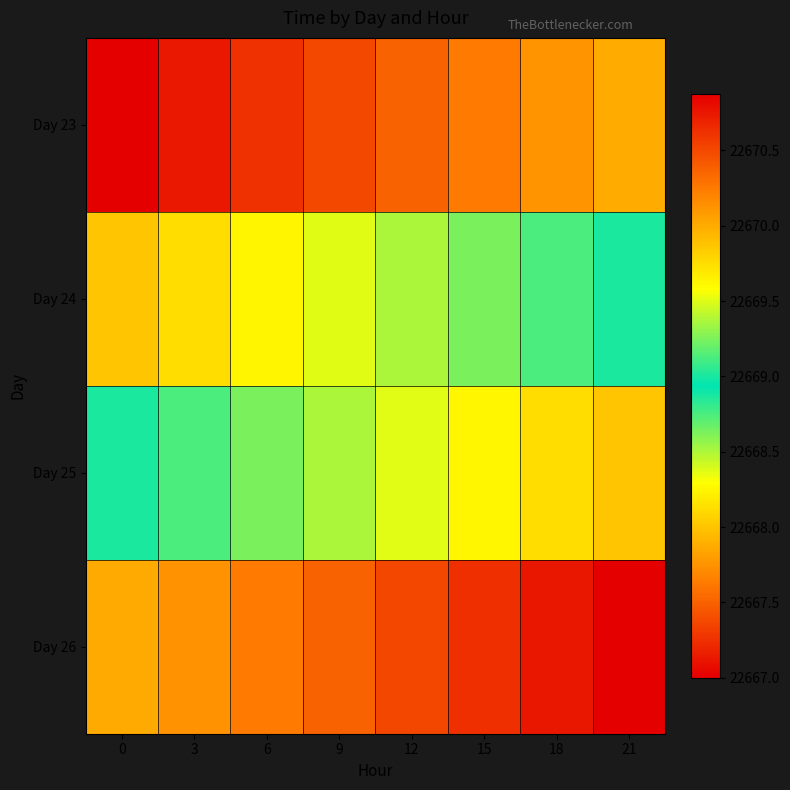

At how many categories does at least one series exceed 22670?

7